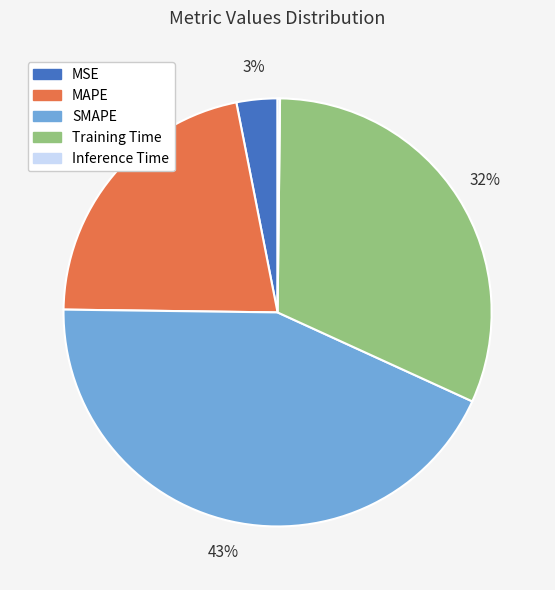

Is the sum of MAPE and MSE greater than half?

No